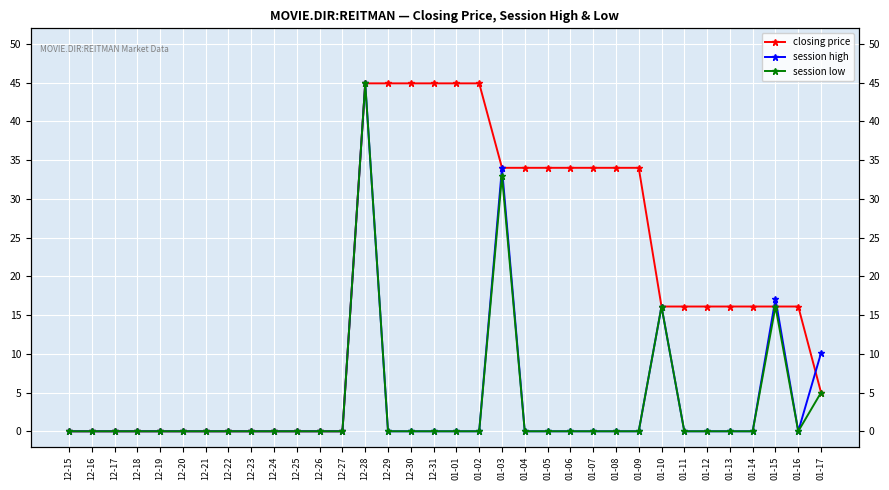

What is the label of the 30th point from the right?

12-19